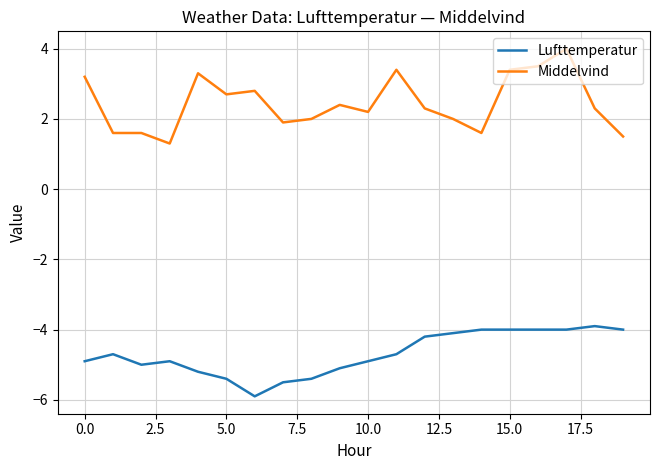

True or false: Middelvind and Lufttemperatur intersect in this chart.

False